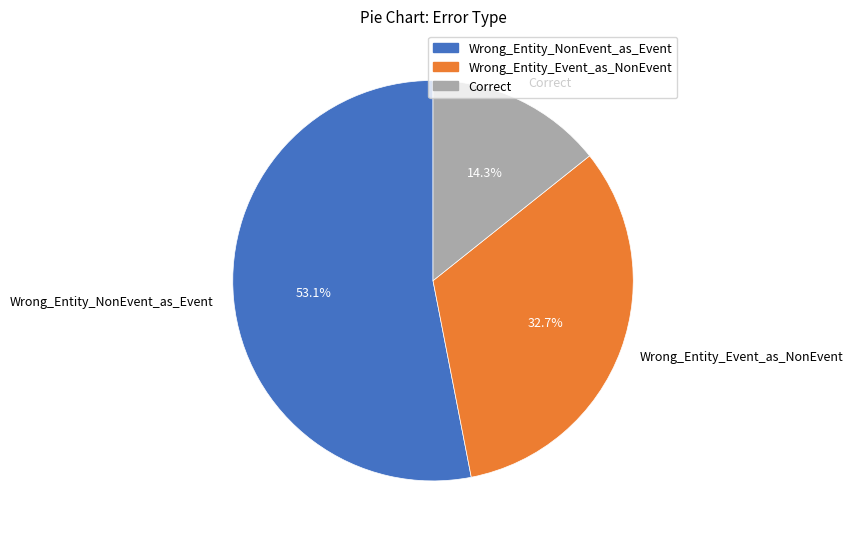

Which category accounts for the majority?

Wrong_Entity_NonEvent_as_Event